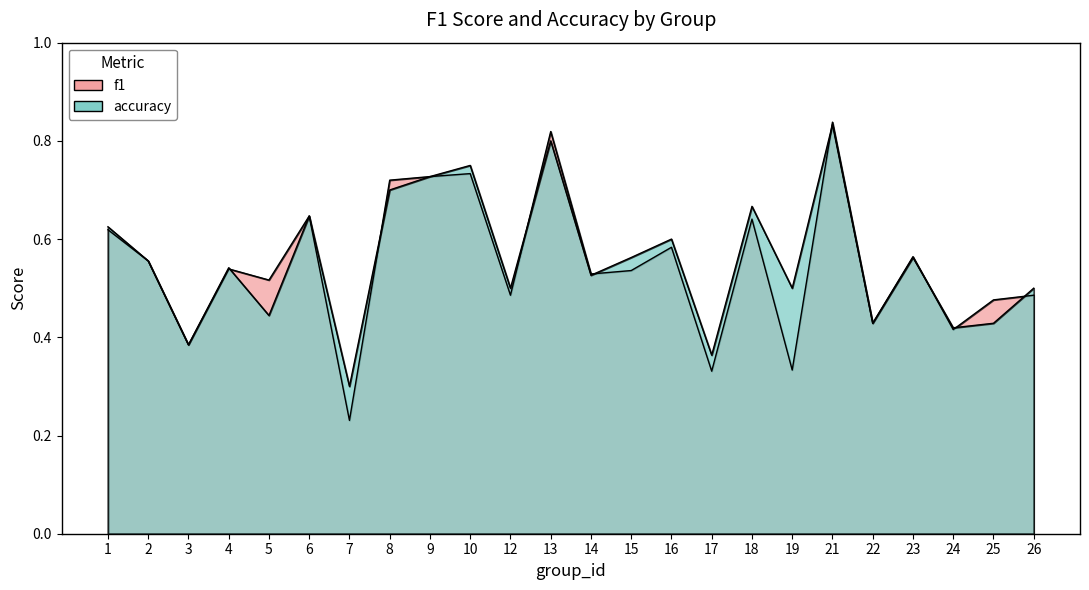

Which label corresponds to the largest value in the chart?

21